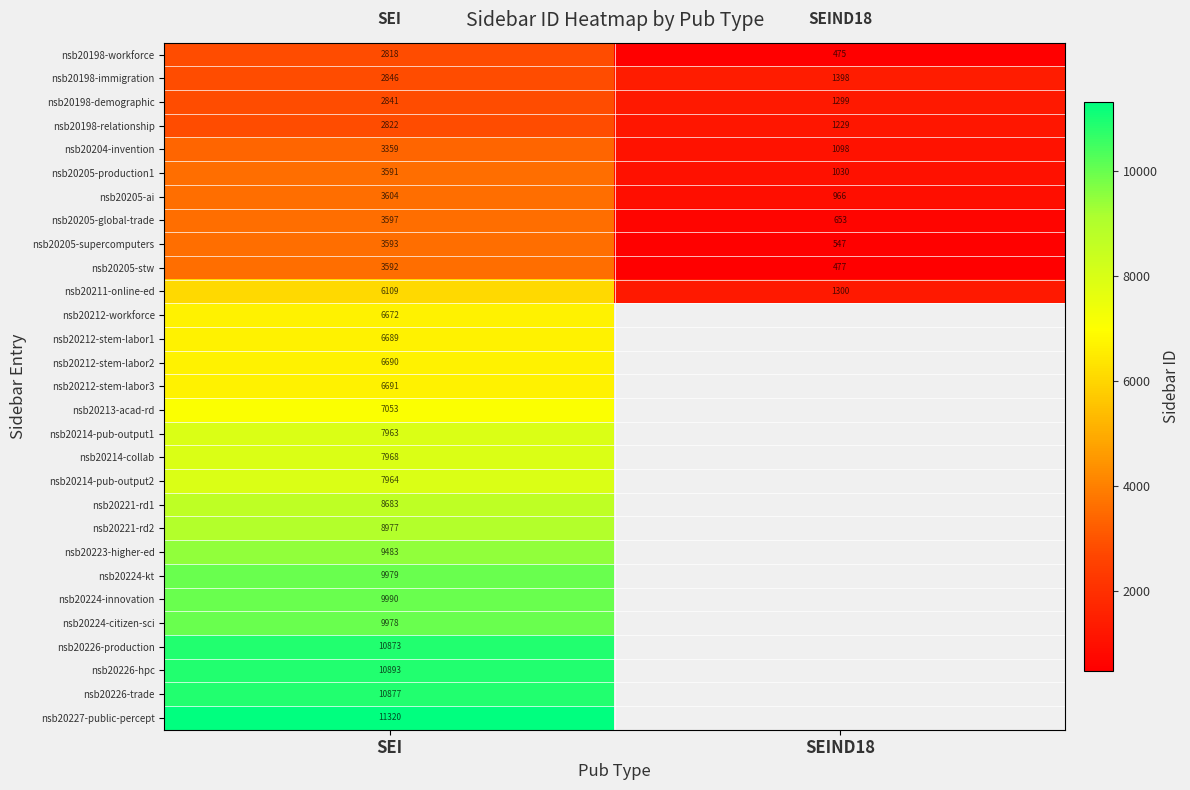

What value does the nsb20198-workforce series have at SEI, to the nearest 50?

2800